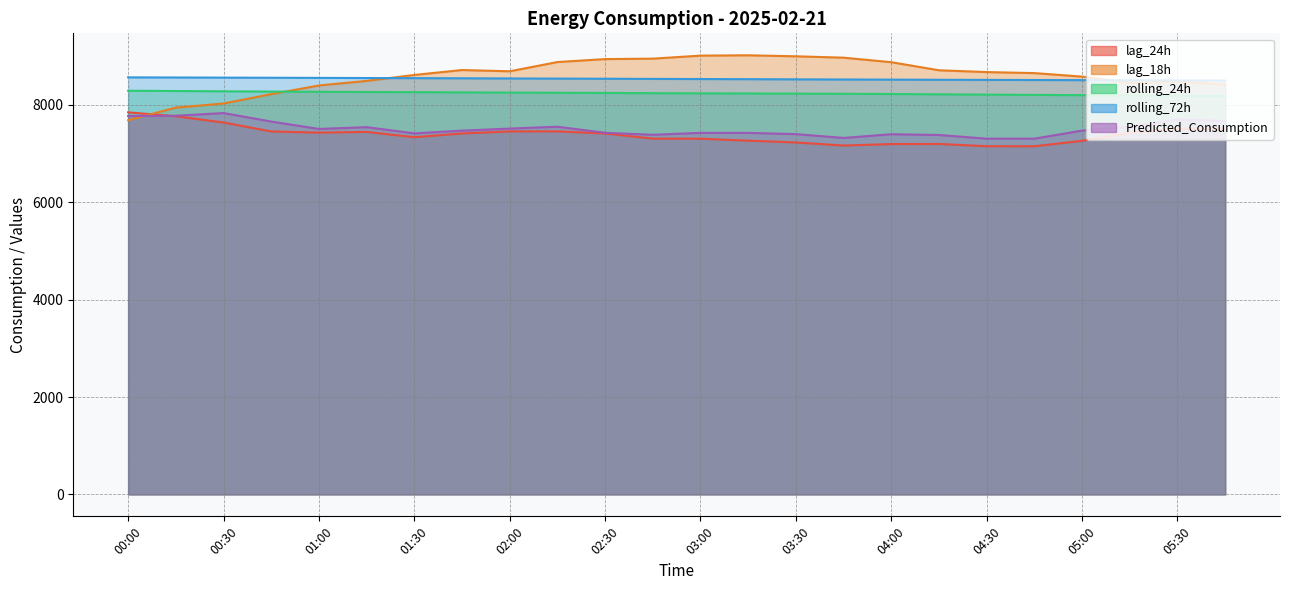

Reading left to right, what are all the values shown in this chart?

lag_24h: 7849.0	7768.0	7640.0	7456.0	7432.0	7447.0	7338.0	7415.0	7457.0	7458.0	7414.0	7309.0	7307.0	7267.0	7230.0	7167.0	7197.0	7199.0	7153.0	7152.0	7264.0	7425.0	7513.0	7515.0
lag_18h: 7687.0	7946.0	8031.0	8222.0	8401.0	8495.0	8617.0	8718.0	8692.0	8882.0	8943.0	8952.0	9014.0	9021.0	9000.0	8972.0	8879.0	8713.0	8676.0	8655.0	8583.0	8458.0	8479.0	8418.0
rolling_24h: 8292.5	8287.1	8280.9	8275.7	8270.9	8267.1	8263.3	8259.4	8254.6	8250.8	8247.1	8242.9	8239.6	8236.8	8233.7	8230.1	8225.9	8218.9	8212.9	8207.2	8202.0	8195.5	8189.6	8183.9
rolling_72h: 8567.4	8564.9	8562.2	8559.5	8556.9	8553.8	8551.2	8548.2	8545.0	8542.1	8539.2	8536.0	8533.1	8530.0	8526.7	8523.6	8520.9	8518.0	8515.5	8513.3	8510.3	8507.0	8503.8	8500.4
Predicted_Consumption: 7773.4	7779.2	7834.2	7659.7	7507.9	7544.6	7417.1	7472.8	7515.6	7553.3	7429.0	7388.1	7426.8	7426.8	7401.4	7323.2	7399.5	7383.5	7308.1	7308.1	7474.0	7552.2	7702.0	7671.5